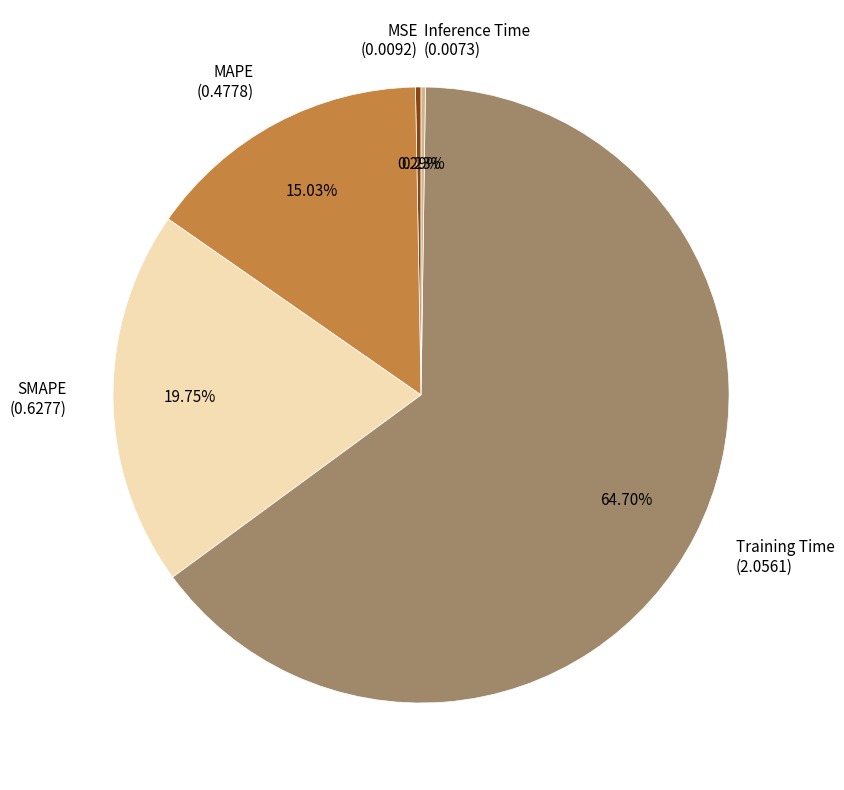

What percentage is the SMAPE slice, to the nearest percent?

20%